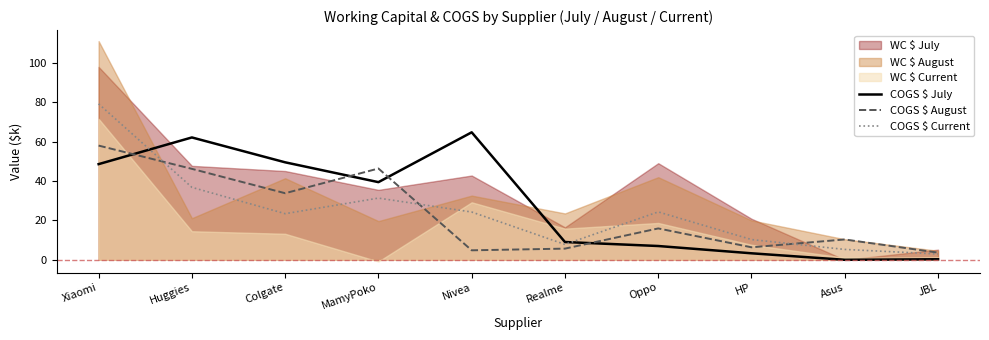

What is the value of the COGS $ August point at the 9th from the left?

10.3